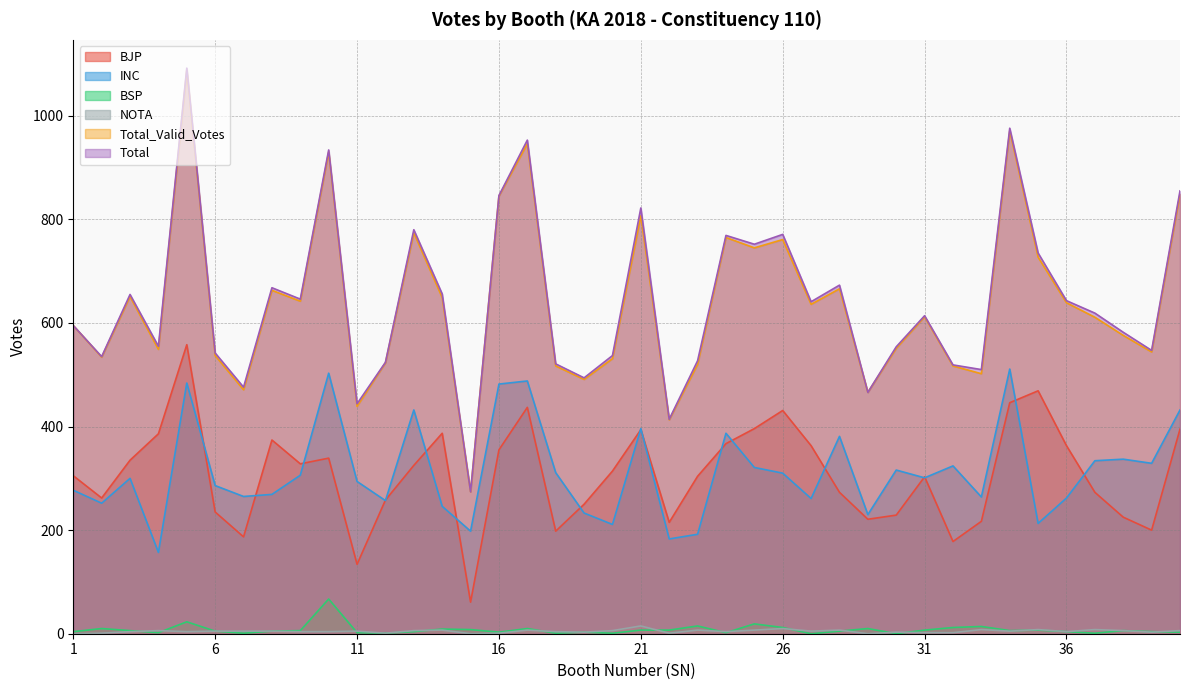

True or false: NOTA and Total intersect in this chart.

False